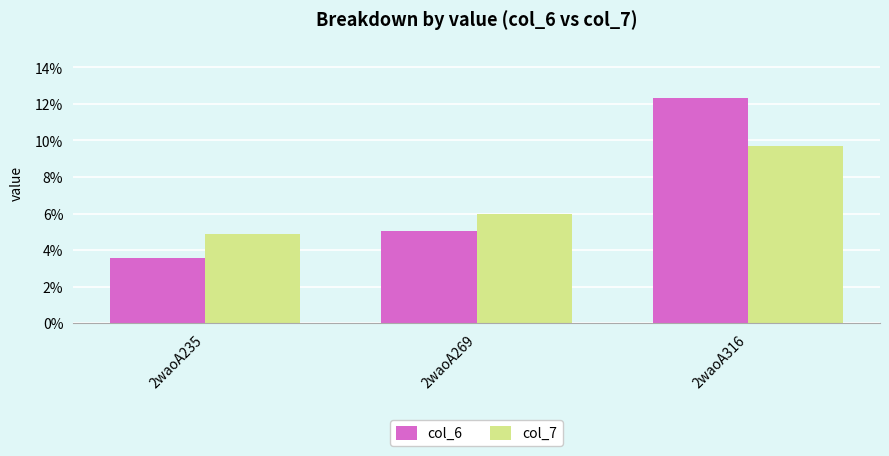

True or false: col_7 has a value of 6.0 at 2waoA269.

True